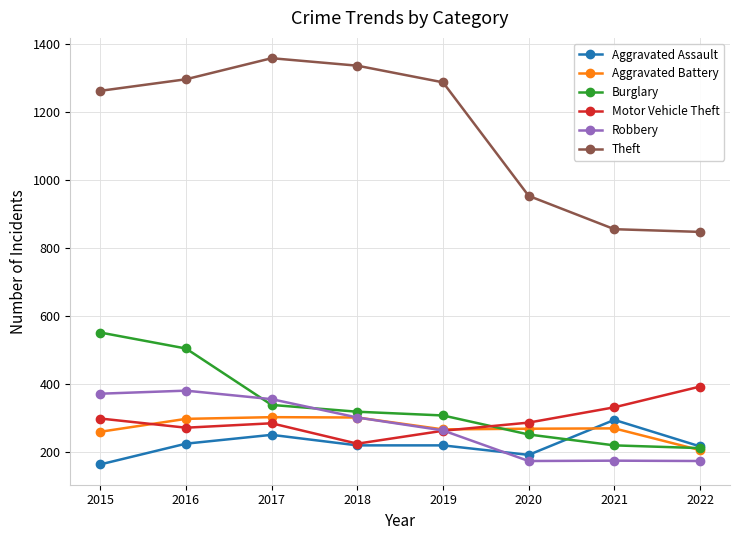

What is the average value of the Aggravated Battery series?

272